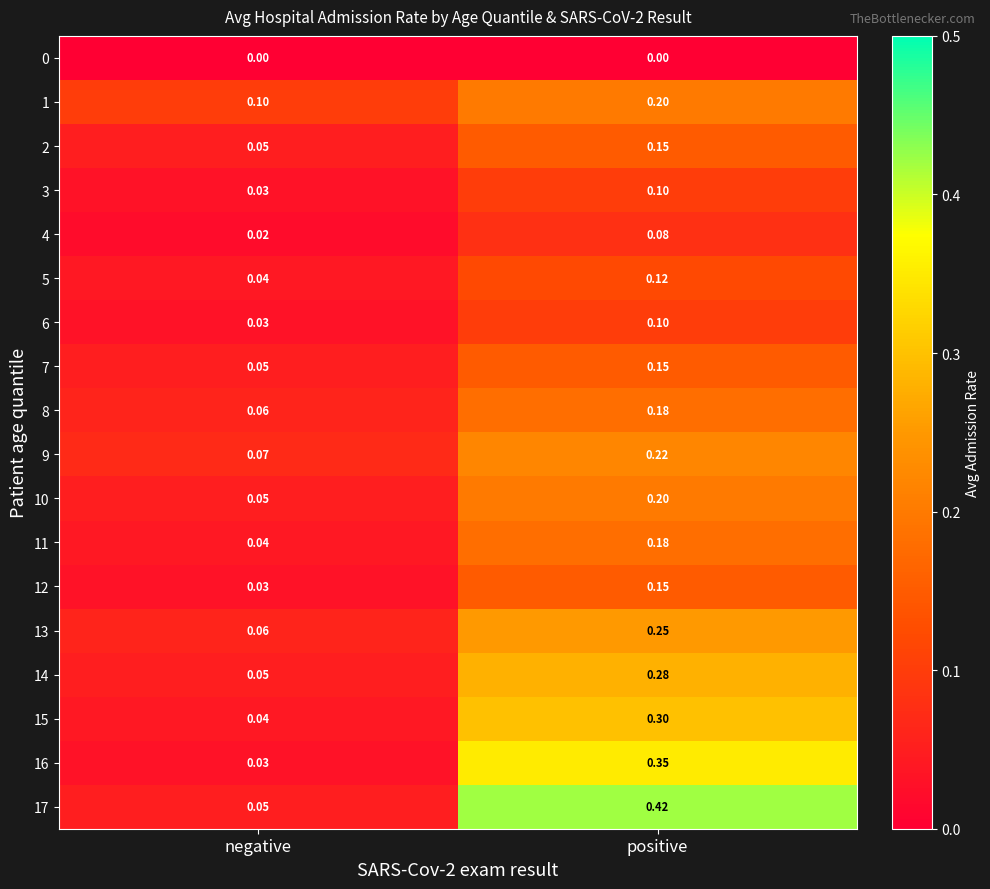

At which label does 6 reach its peak?

positive